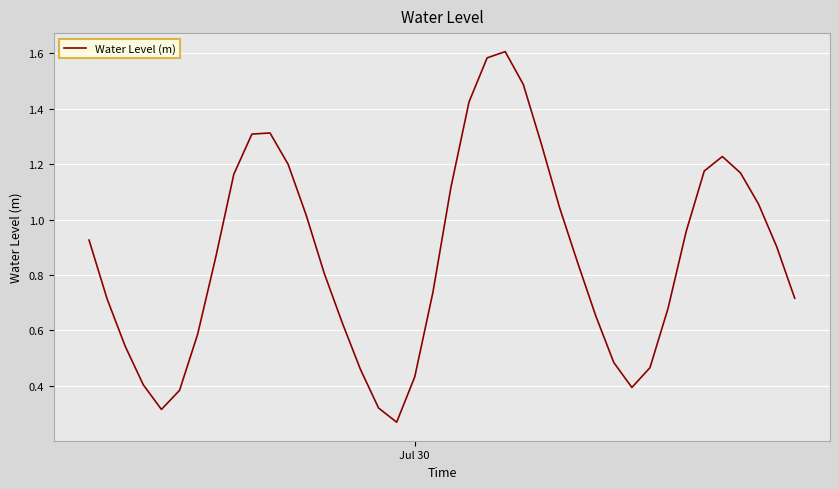

What is the difference between the second highest and second lowest values?

1.3